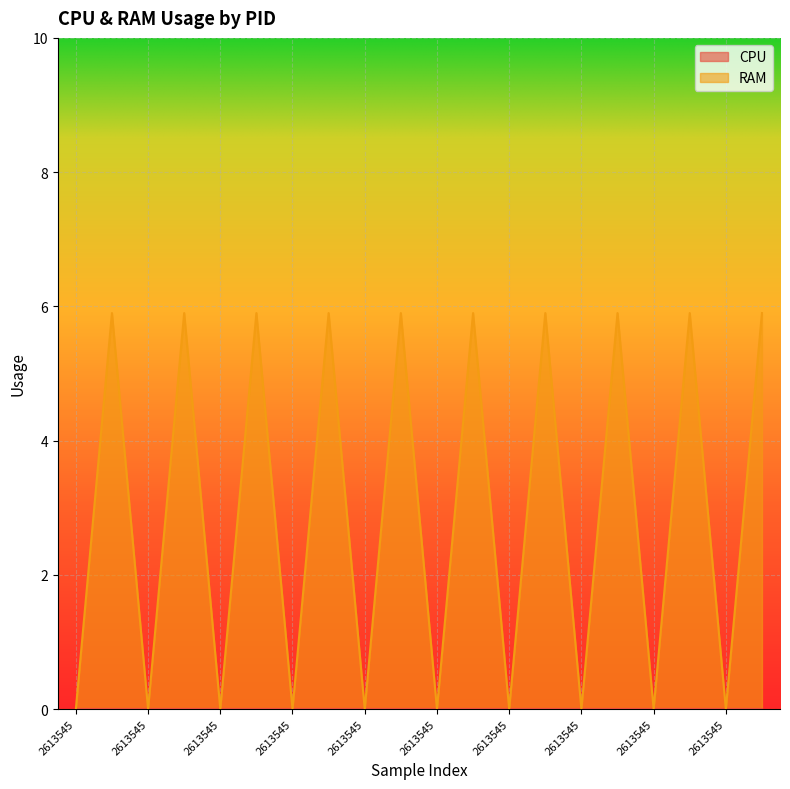

How many values are below 5?

10